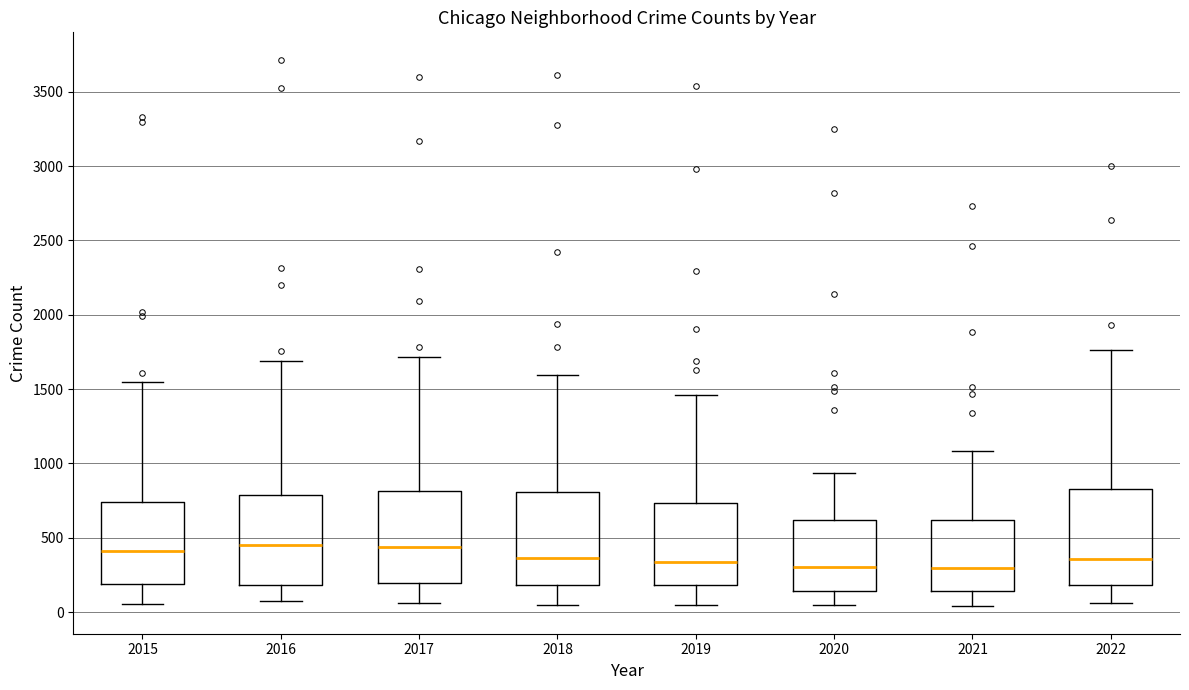

Where is the lower edge of the box at x = 2020 on the y-axis? The values are not printed on the chart, so give them approximately, as read against the axis.

150